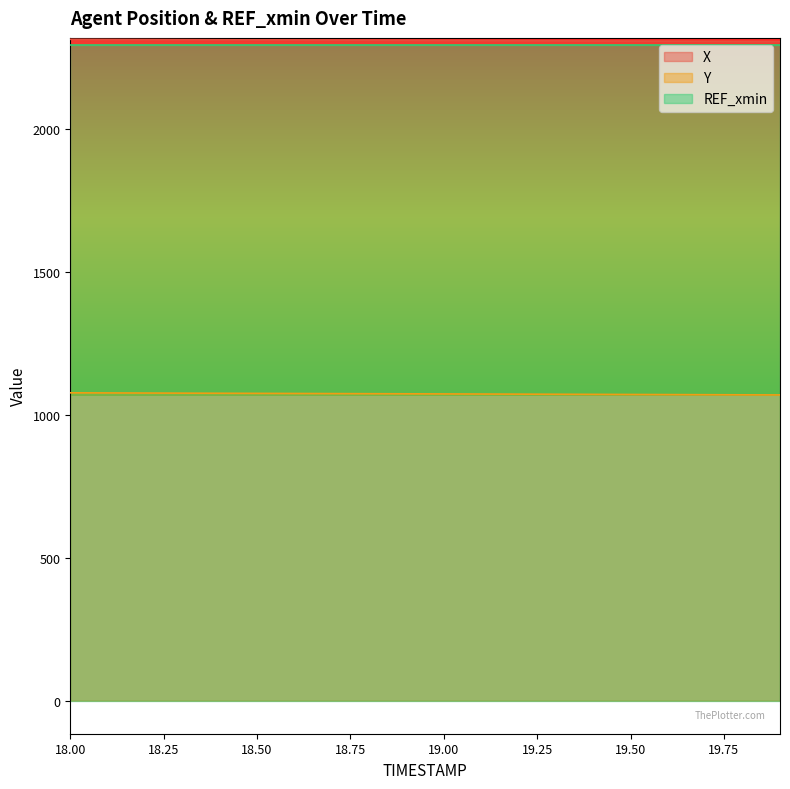

What is the sum of all X values?

46217.7